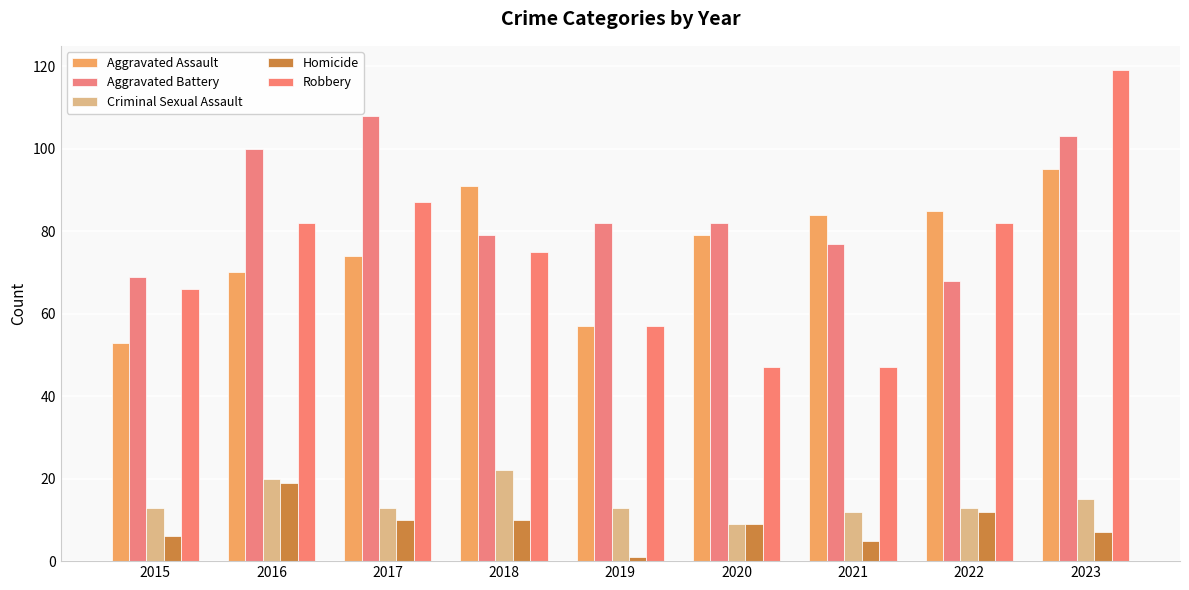

The Robbery series shows 33 at 2017. True or false?

False